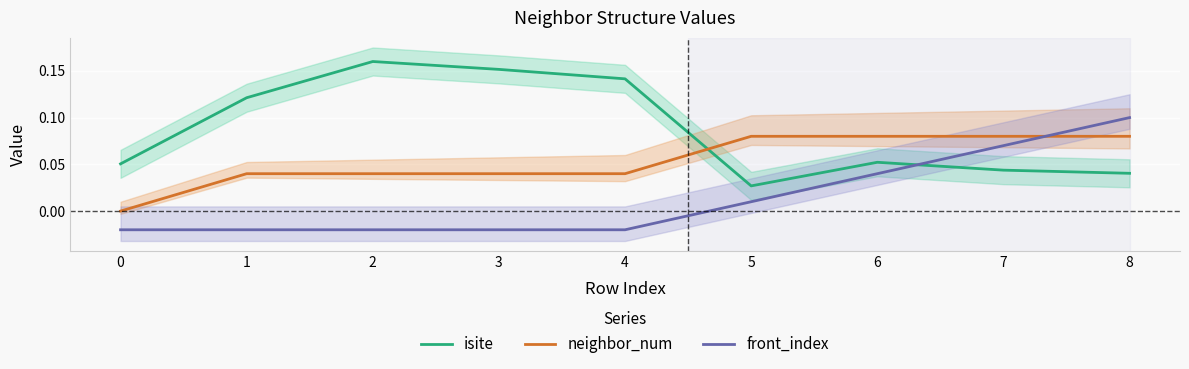

Does the chart display data point markers on the line(s)?

No